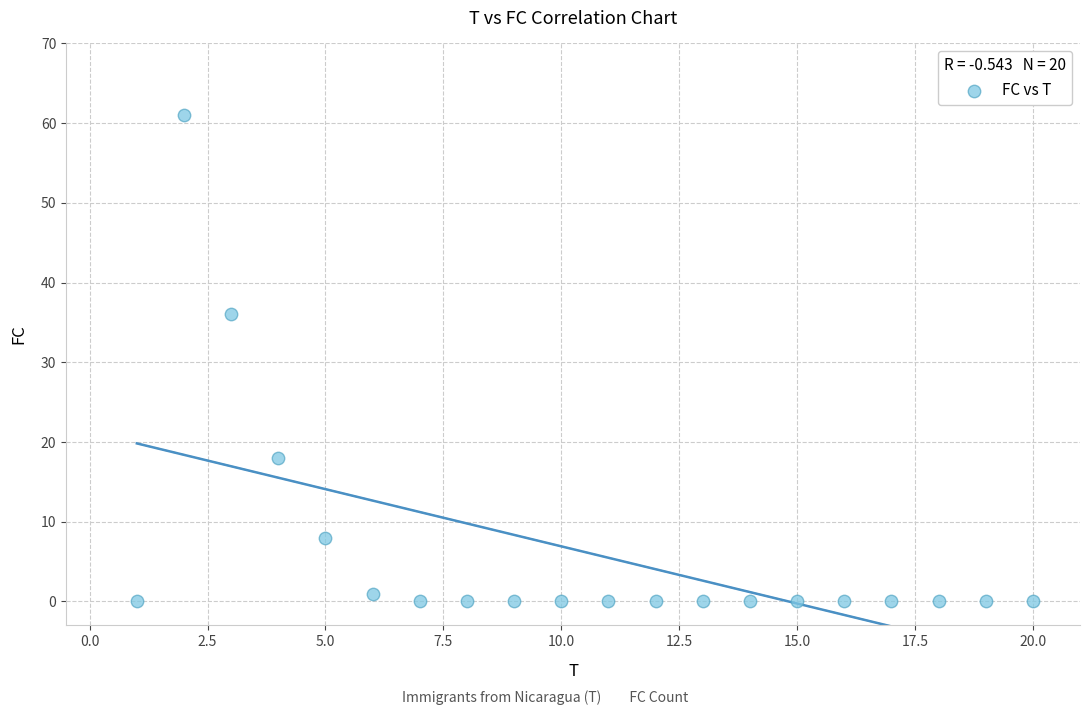

What Y value in the scatter plot is closest to 30?

36